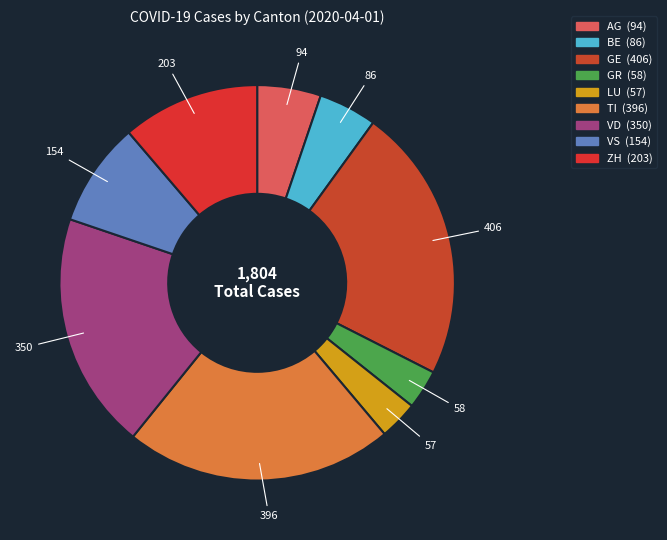

To the nearest percent, what percentage of the pie is GE?

23%